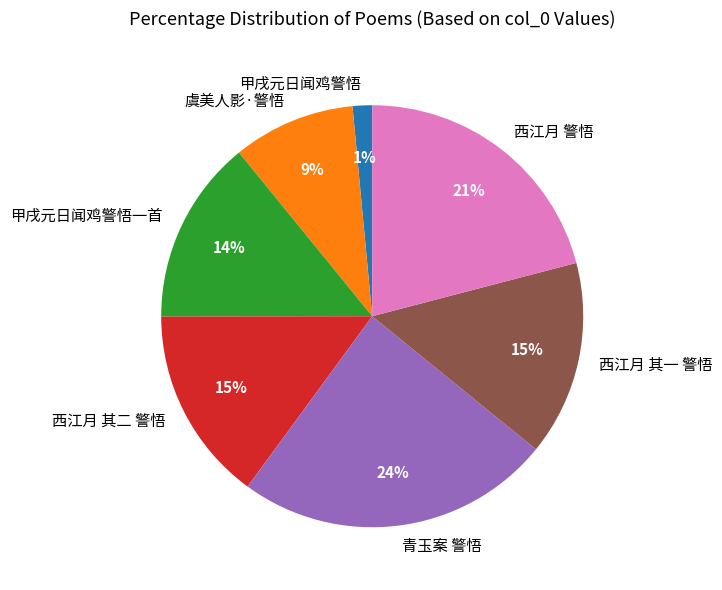

Does 甲戌元日闻鸡警悟 represent more than half of the total?

No